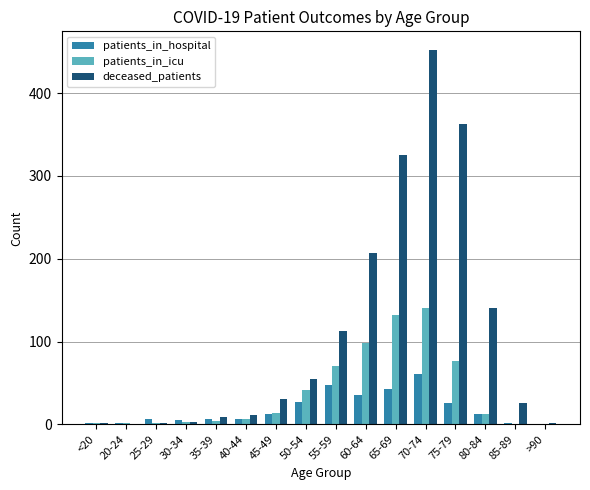

Which series has the largest total across all categories?

deceased_patients